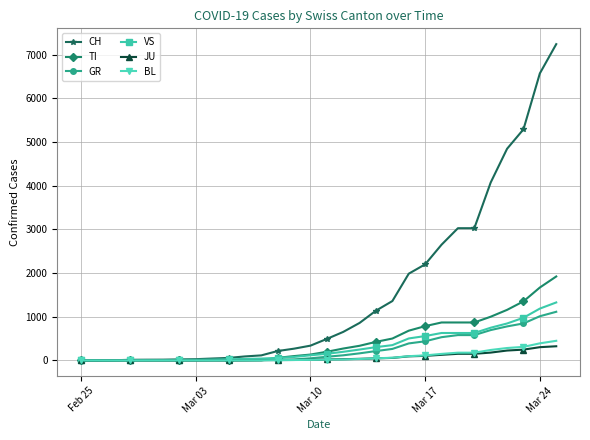

At how many categories does at least one series exceed 2842?

7